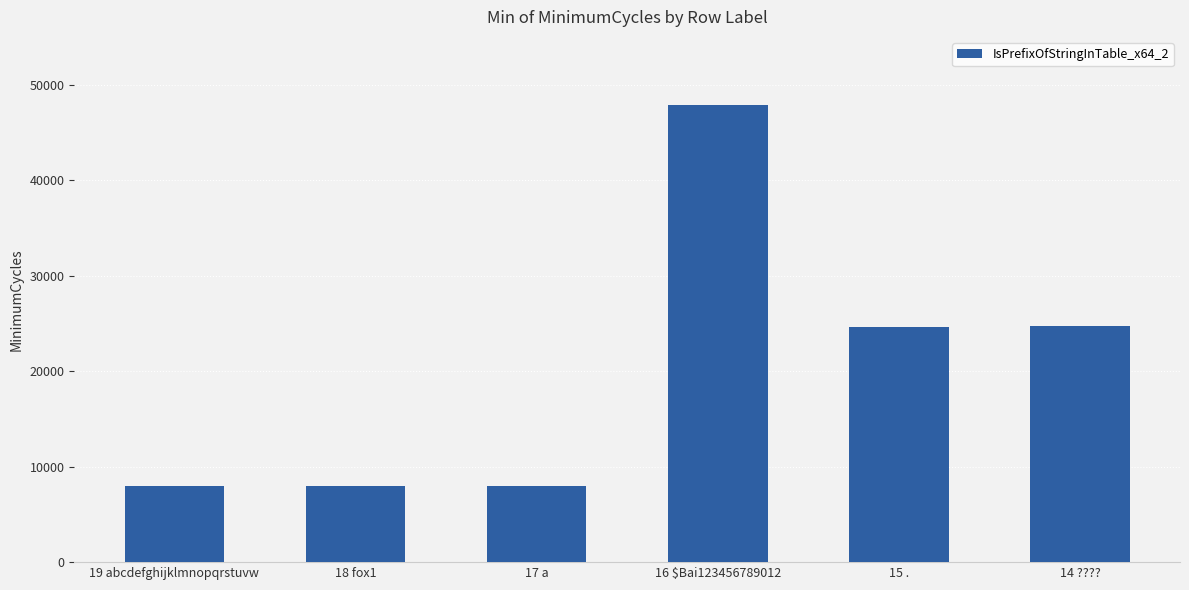

What is the label of the 6th bar from the right?

19 abcdefghijklmnopqrstuvw